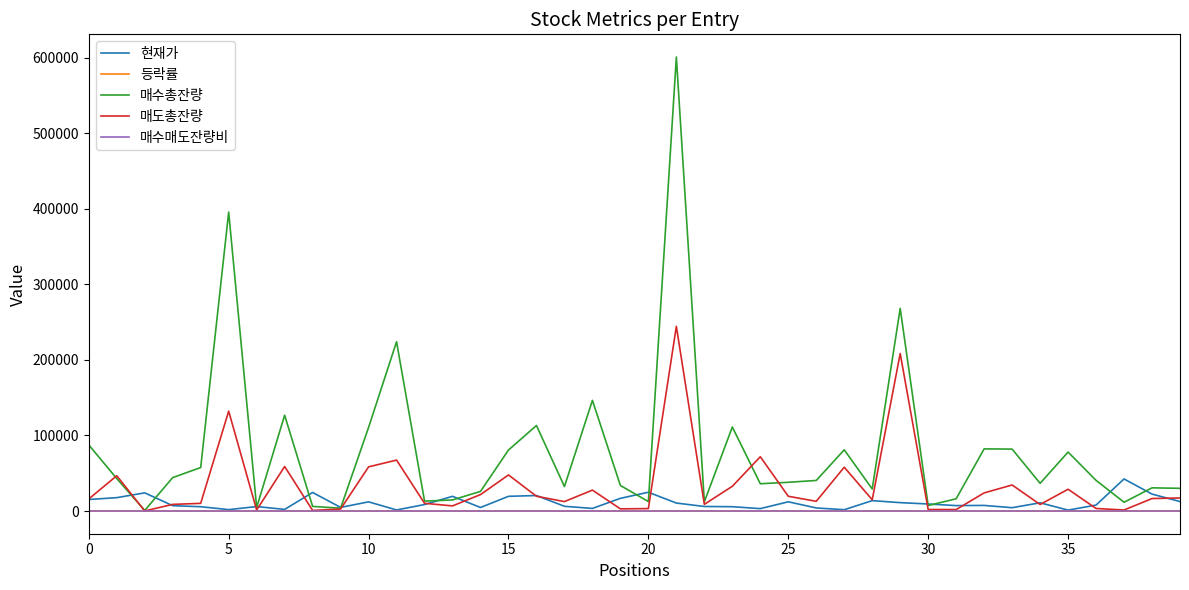

What is the minimum value for 등락률?

2.0